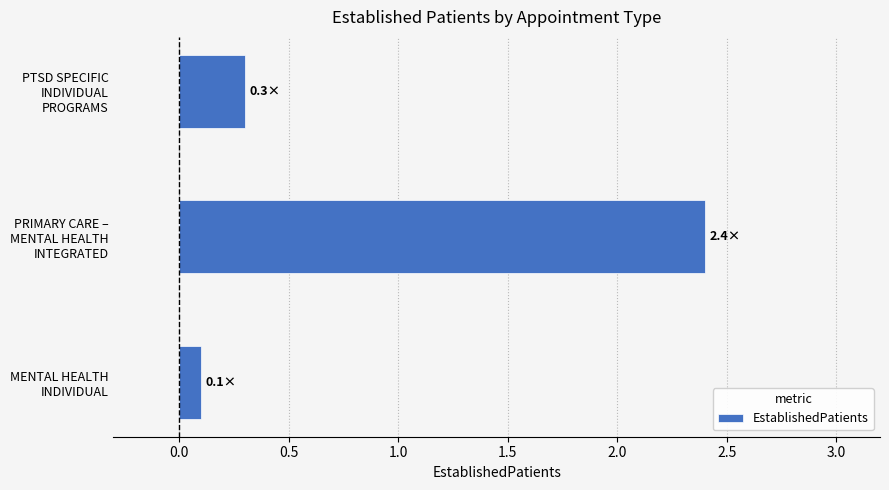

Rank the categories by value from lowest to highest.

MENTAL HEALTH
INDIVIDUAL, PTSD SPECIFIC
INDIVIDUAL
PROGRAMS, PRIMARY CARE –
MENTAL HEALTH
INTEGRATED